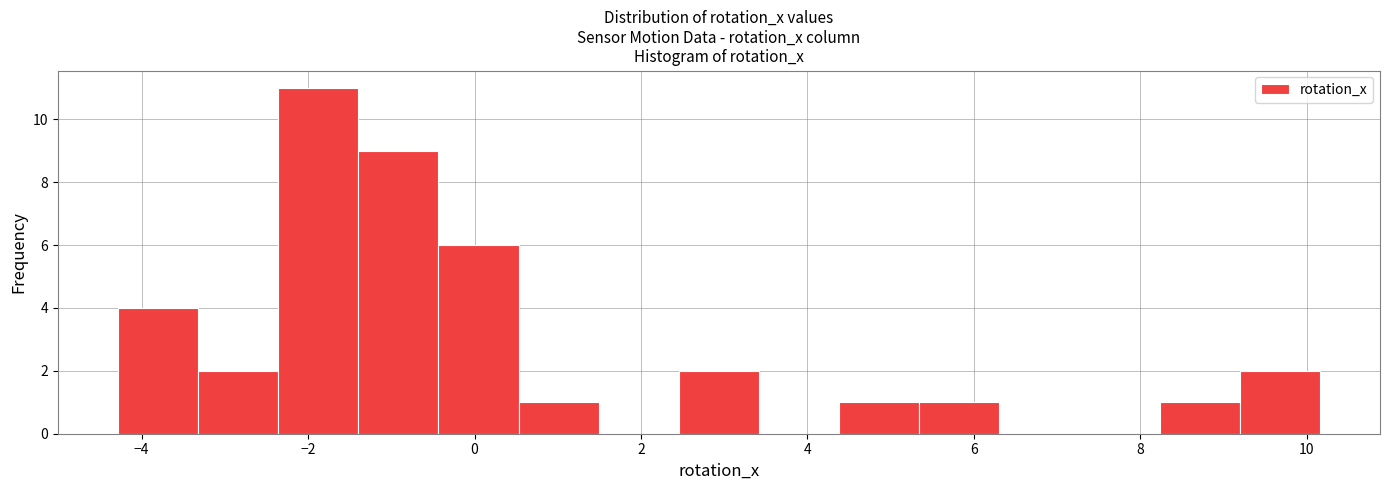

Over which range of the x-axis is the bar tallest?

-2.4 to -1.4